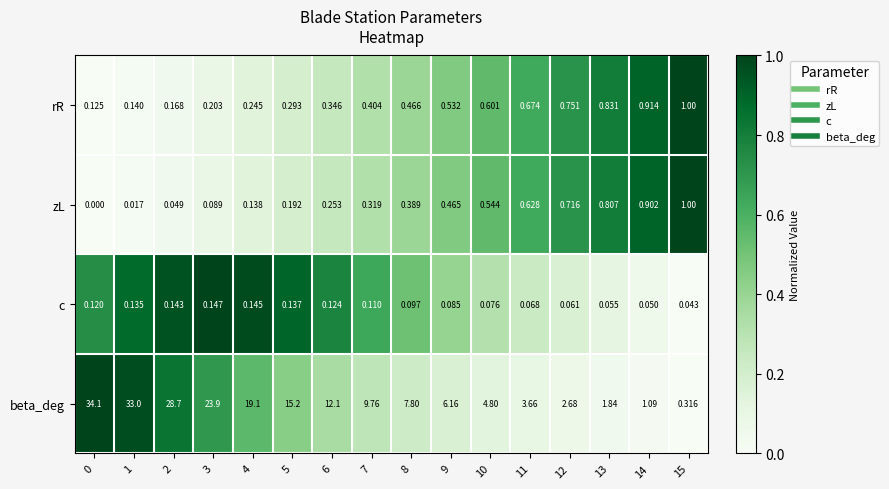

Between 8 and 9, which series saw the biggest shift?

beta_deg